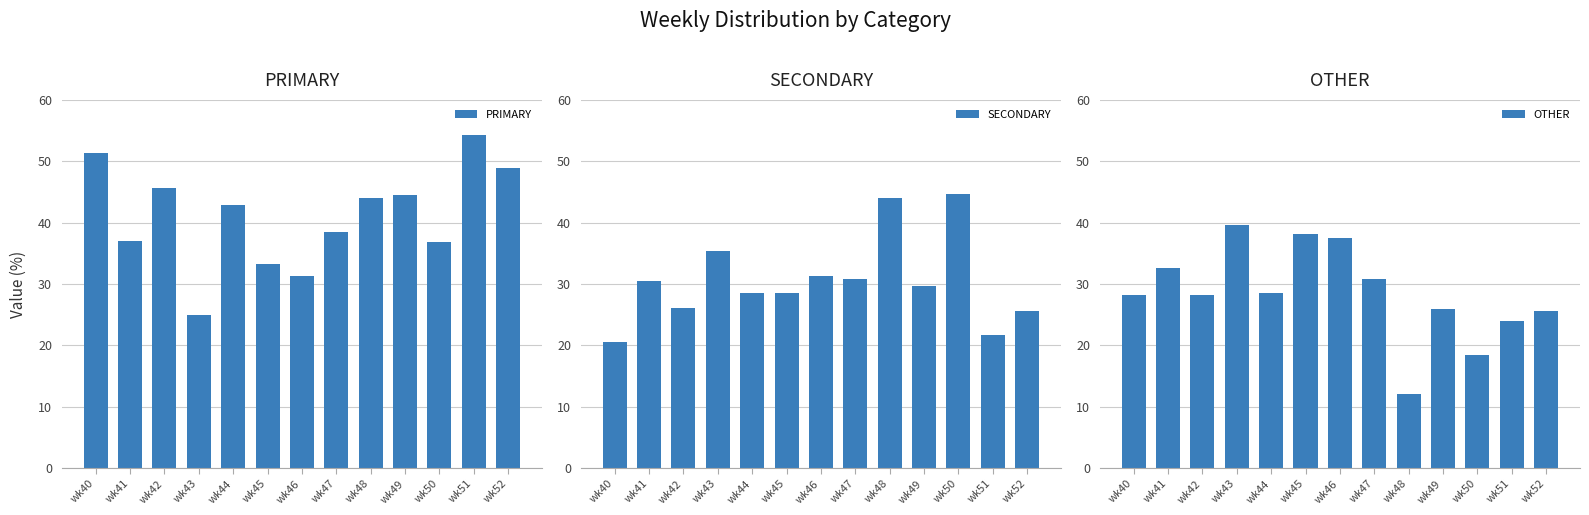

At which category is the sum across all series the highest?

wk41